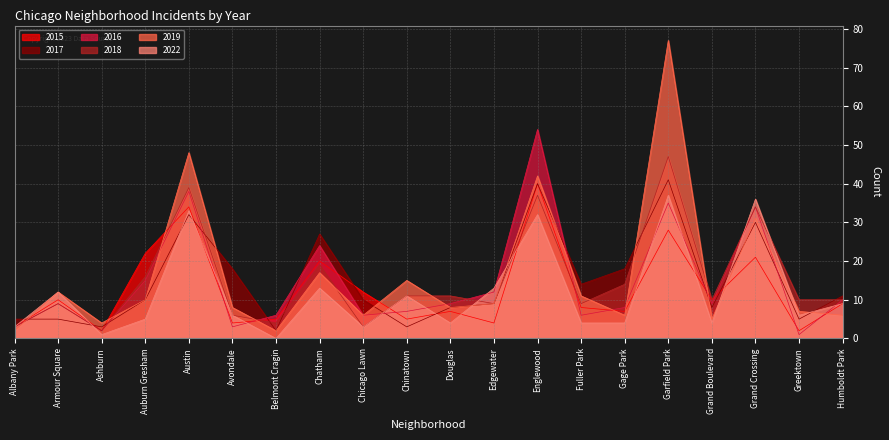

At how many categories does at least one series exceed 13?

10